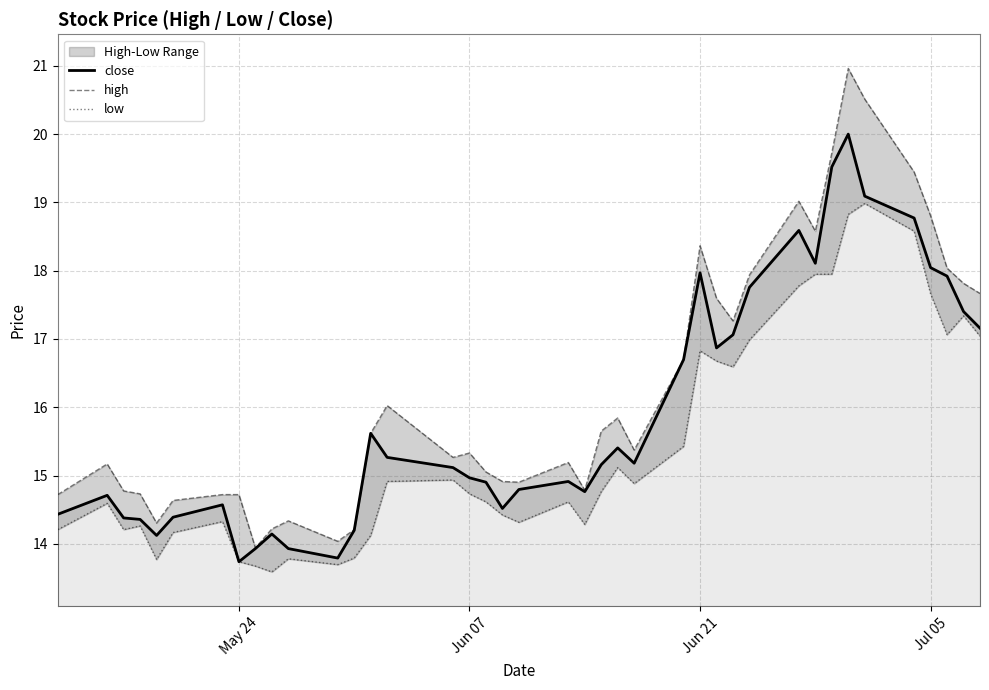

True or false: close and high intersect in this chart.

False